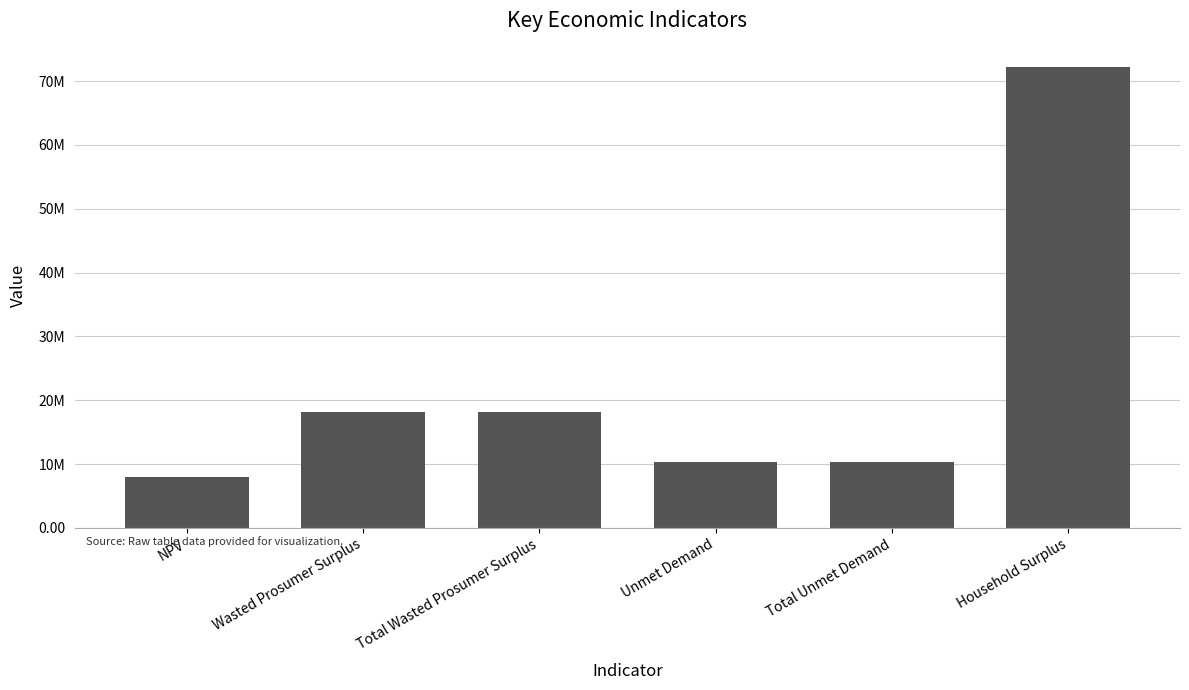

List the labels in order of value, smallest first.

NPV, Unmet Demand, Total Unmet Demand, Wasted Prosumer Surplus, Total Wasted Prosumer Surplus, Household Surplus